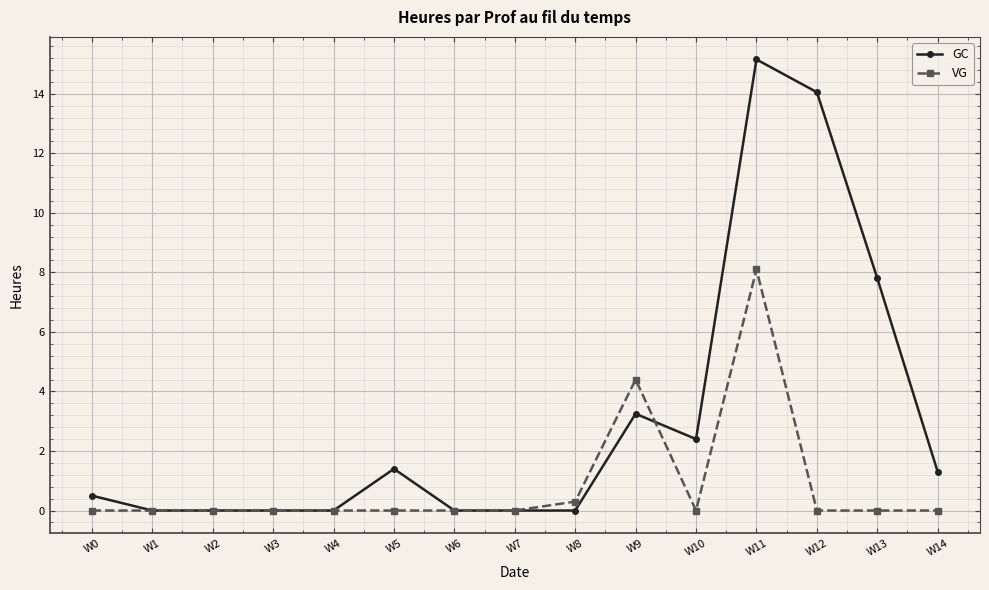

Rank the series by their average value, from lowest to highest.

VG, GC